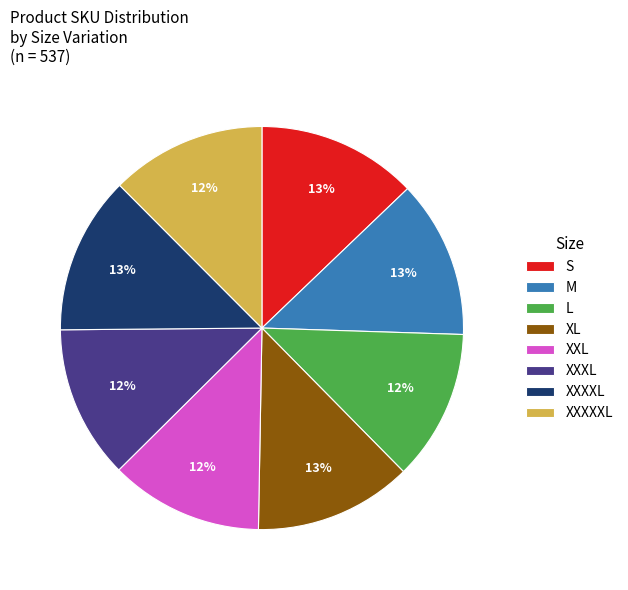

What is the ratio of the value at L to the value at XL?

1.0